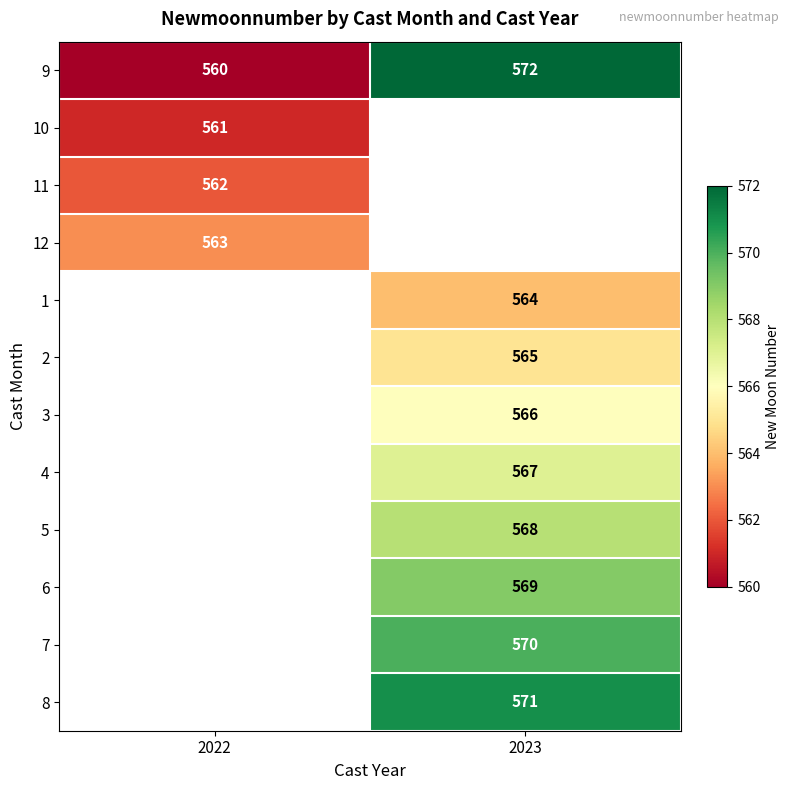

What is the spread (max minus min) of values at 2022?

3.0